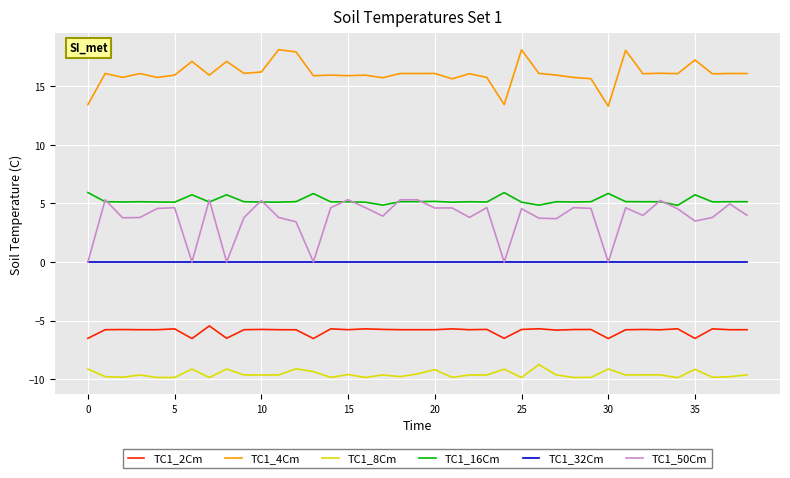

Which series has the largest total across all categories?

TC1_4Cm